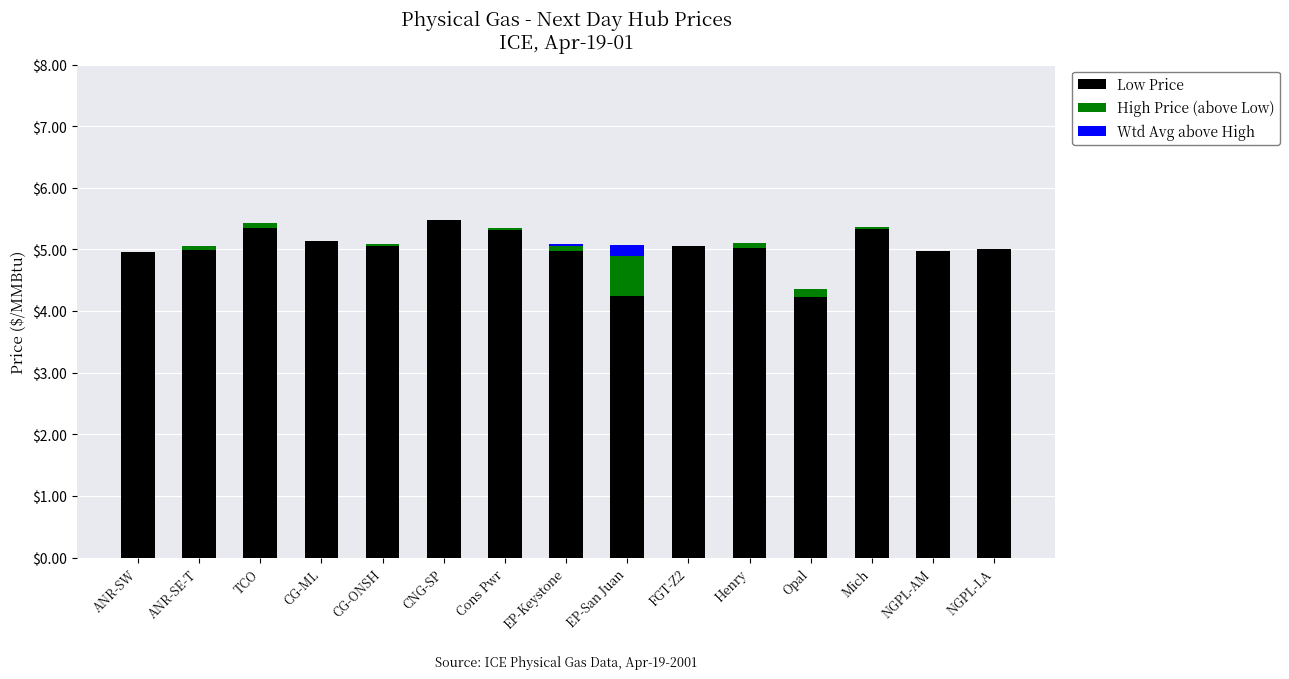

What is the sum of all Low Price values?

75.1